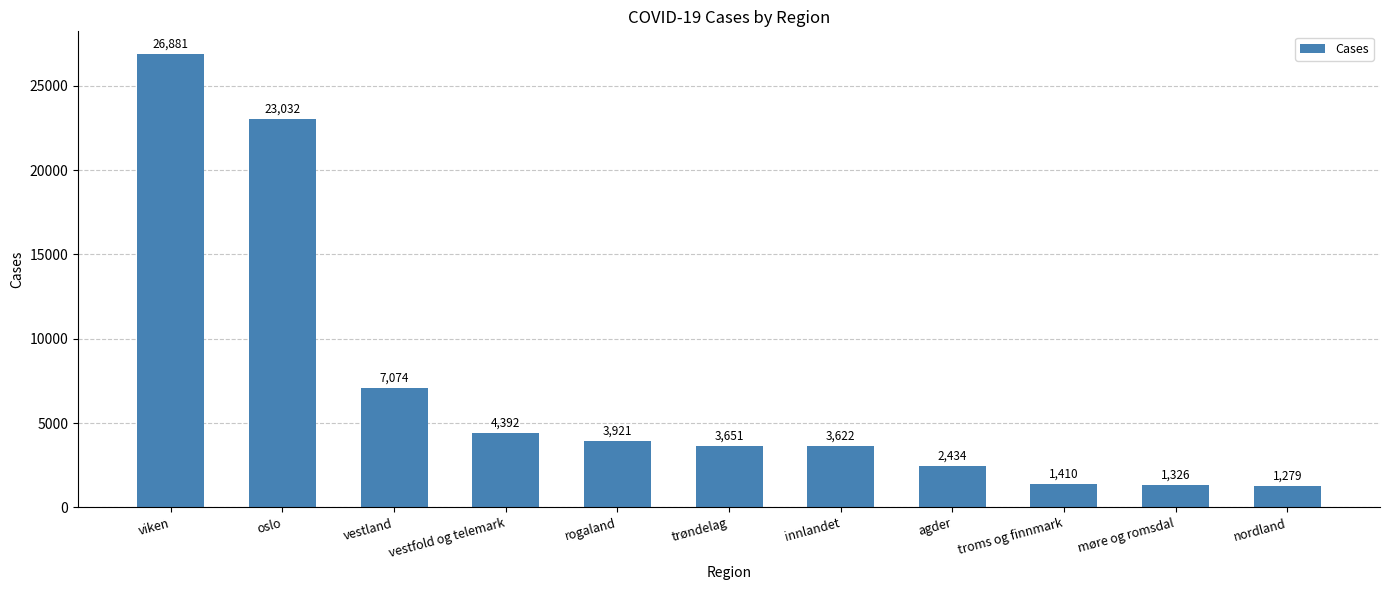

Reading left to right, transcribe all the data shown in this chart.

26881	23032	7074	4392	3921	3651	3622	2434	1410	1326	1279